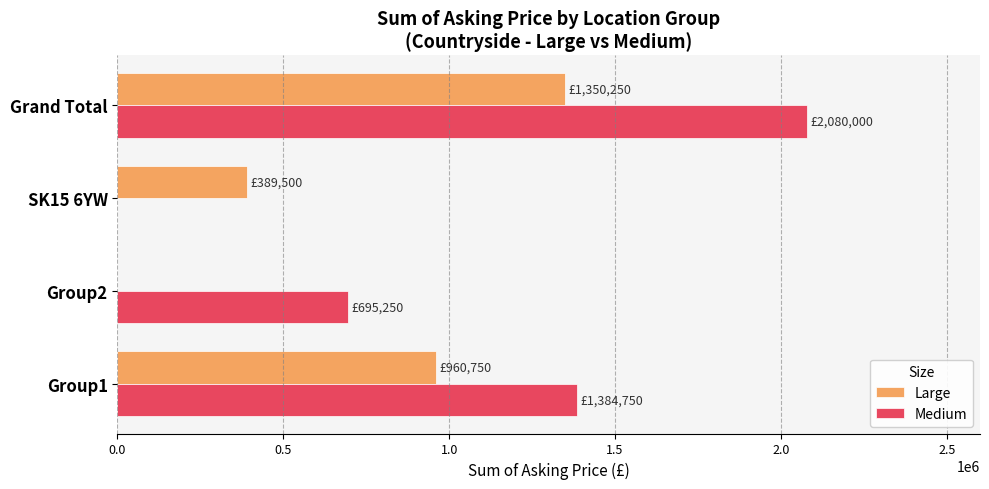

The value of Large at Grand Total is 389985. True or false?

False